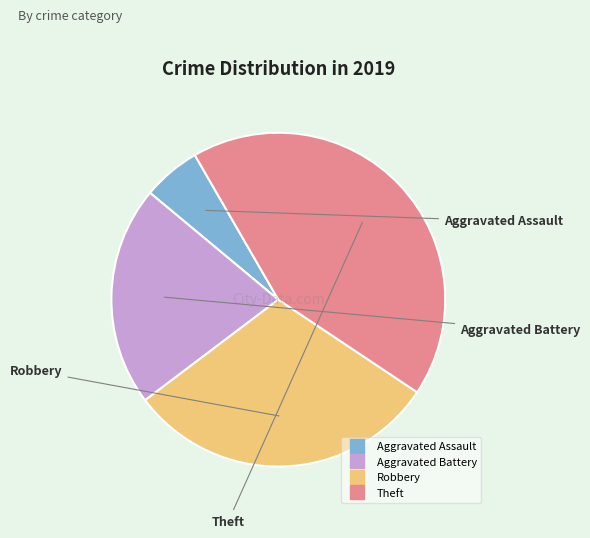

Is Aggravated Assault the majority of the pie?

No